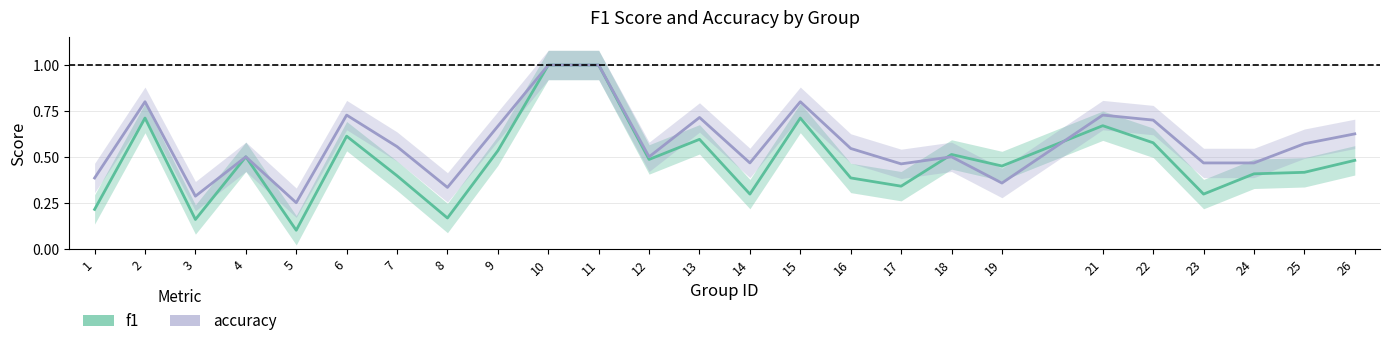

Between which two adjacent categories do accuracy and f1 first intersect?

17 and 18